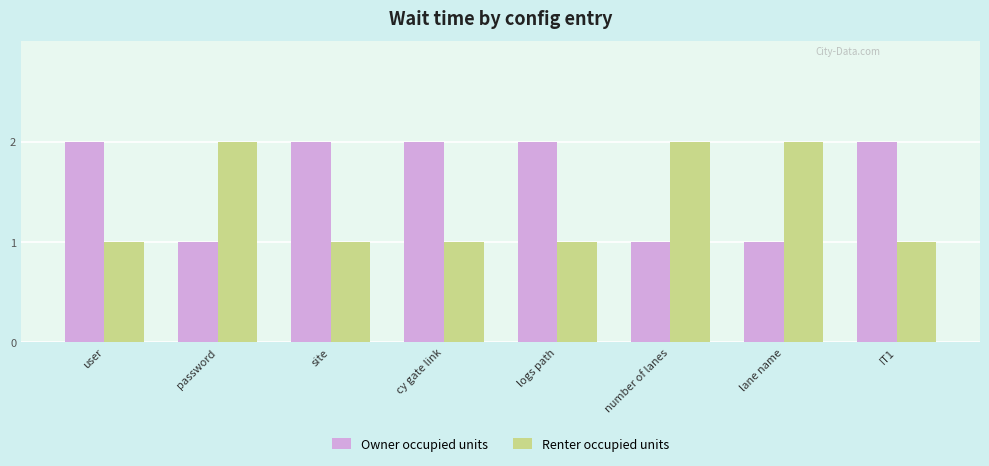

What is the total value across all series at logs path?

3